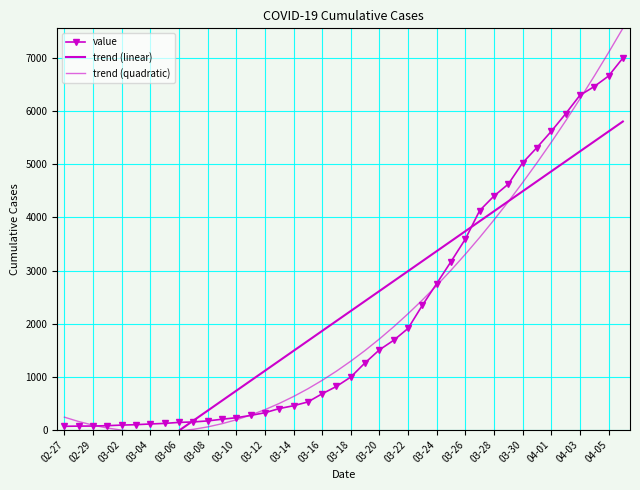

Rank the series by their average value, from highest to lowest.

value, trend (linear), trend (quadratic)